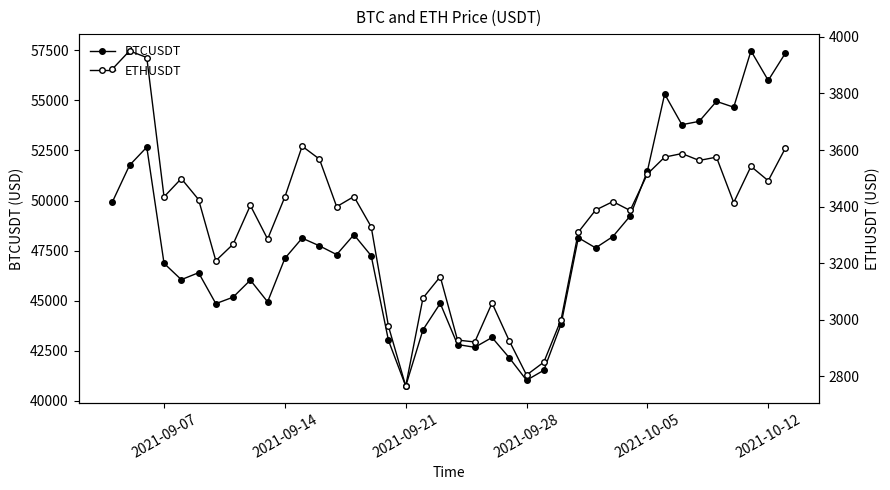

List the series in order of their peak value, lowest first.

ETHUSDT, BTCUSDT